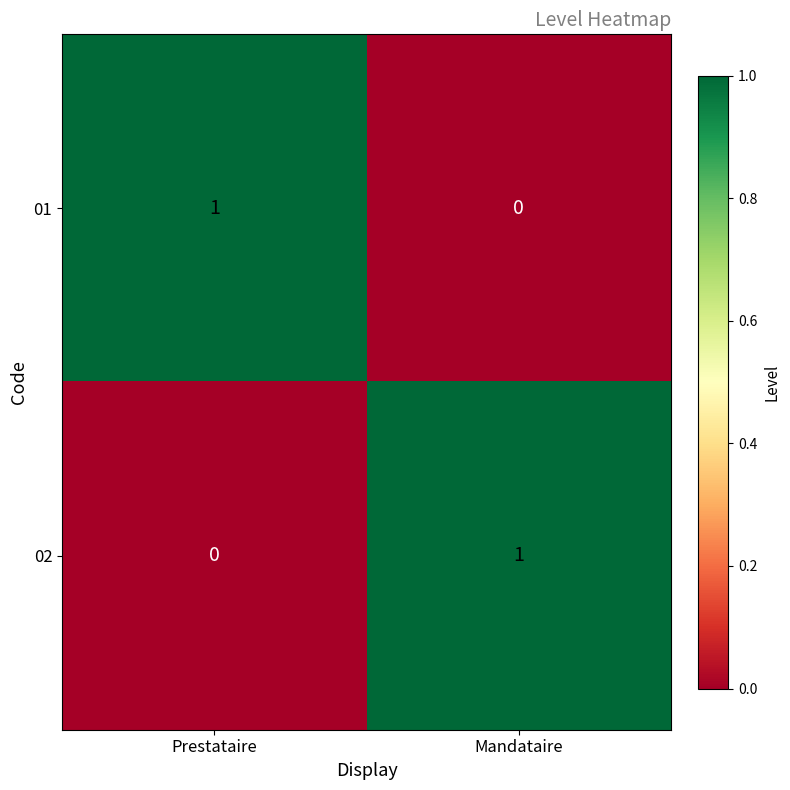

Which category has the lowest value in the 01 series?

Mandataire